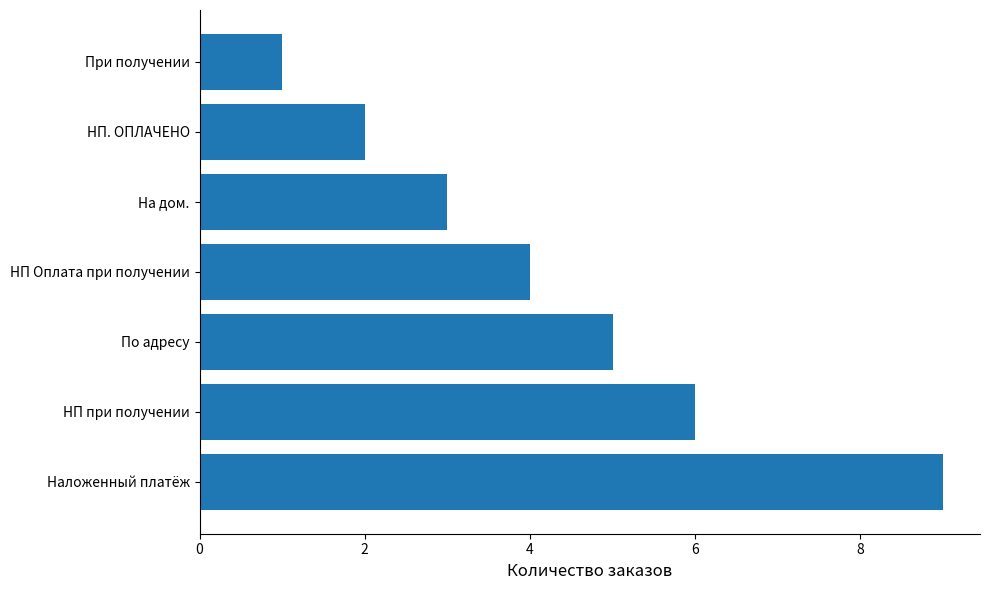

Rank the categories by value from lowest to highest.

При получении, НП. ОПЛАЧЕНО, На дом., НП Оплата при получении, По адресу, НП при получении, Наложенный платёж